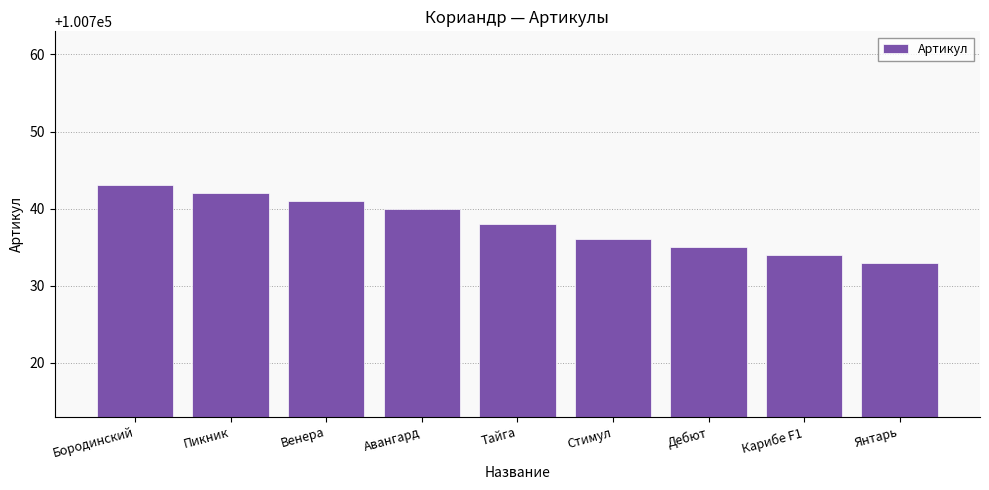

What is the smallest value displayed?

100733